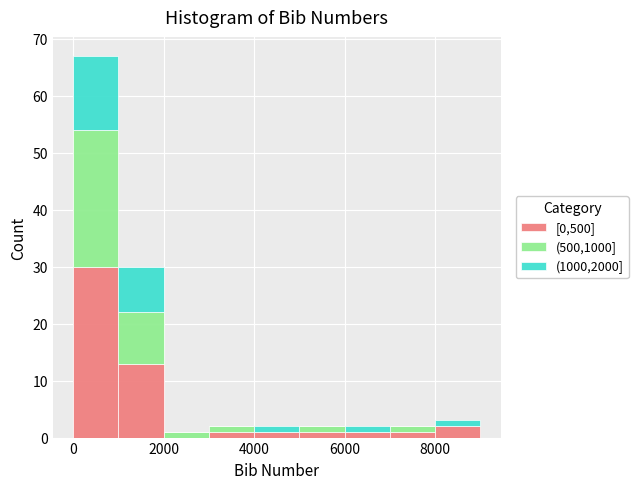

Reading left to right, list every stacked bar in this chart as the range it spans on the x-axis followed by its total height. The values are not printed on the chart, so give them approximately, as read against the axis.

0 to 1000: 67
1000 to 2000: 30
2000 to 3000: 1
3000 to 4000: 2
4000 to 5000: 2
5000 to 6000: 2
6000 to 7000: 2
7000 to 8000: 2
8000 to 9000: 3